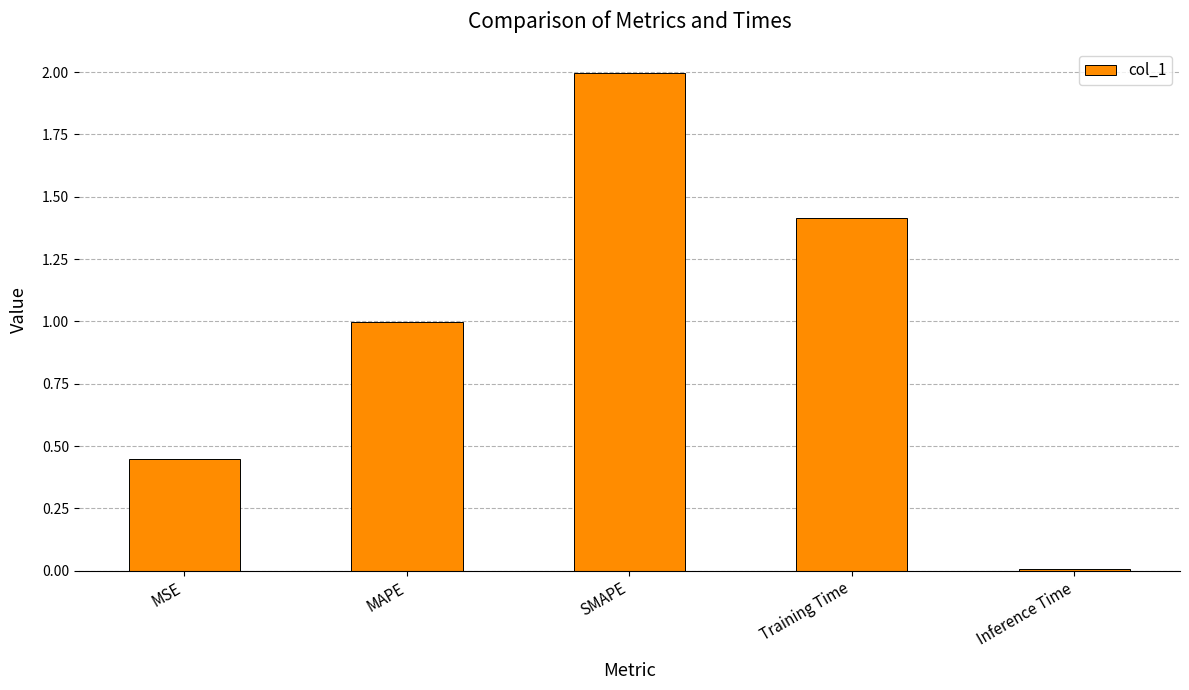

The value at Training Time is 2.2. True or false?

False